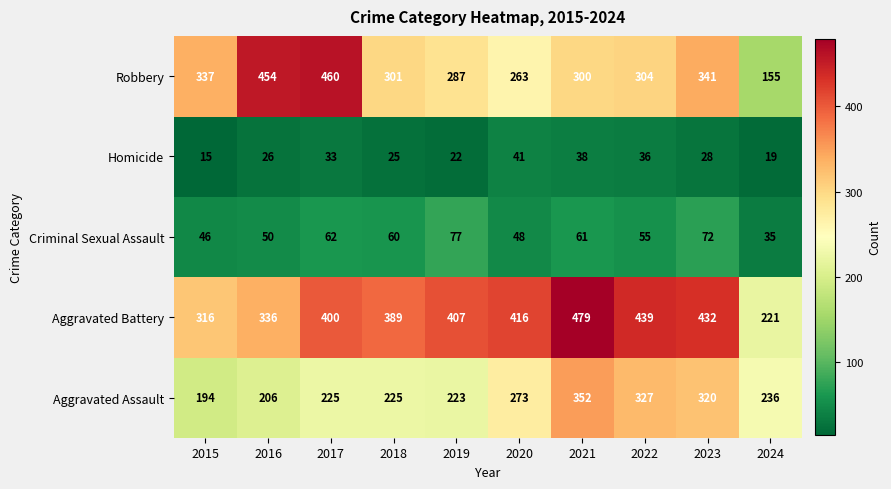

Which label corresponds to the largest value in the chart?

2021